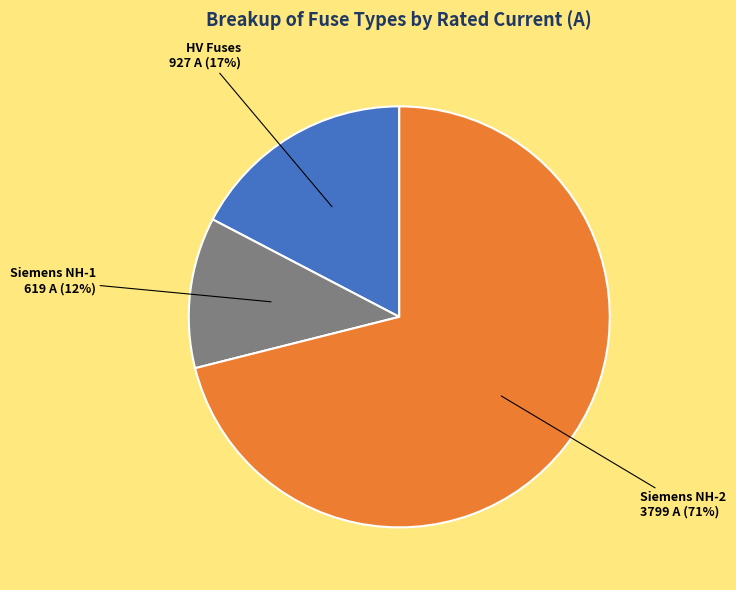

Is there a majority slice in this chart?

Yes